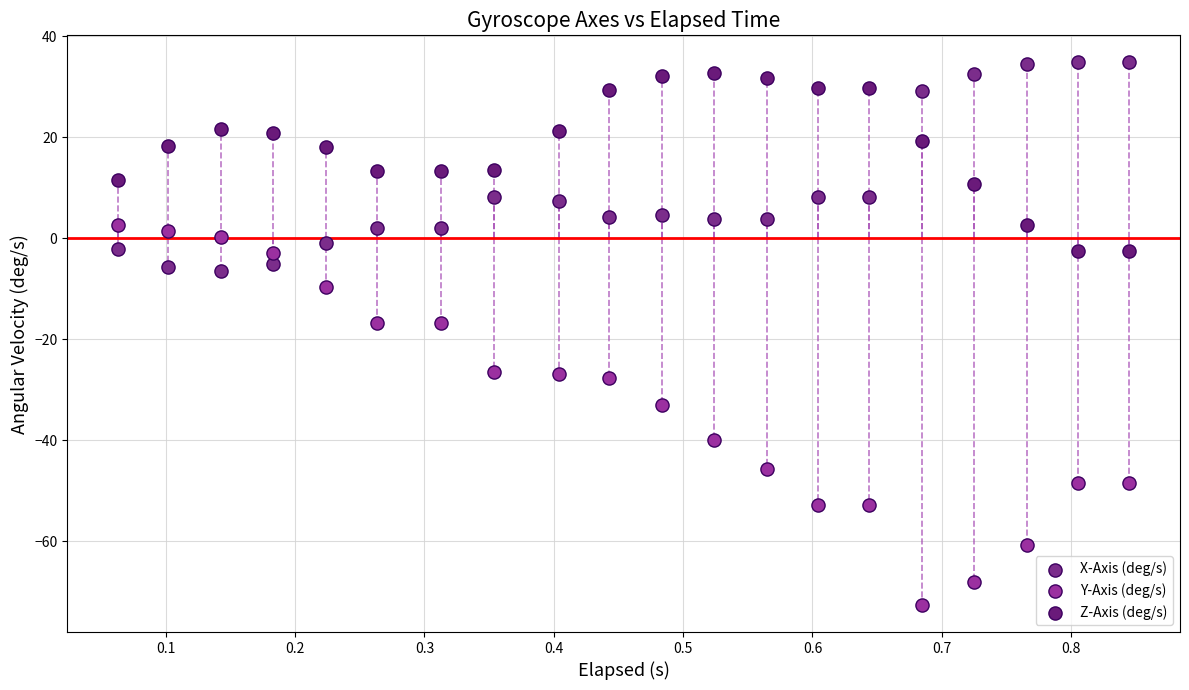

Which series contains the lowest Y value?

Y-Axis (deg/s)